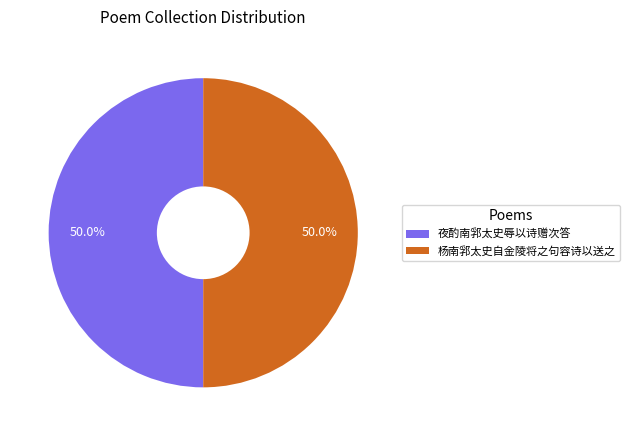

What is the ratio of the value at 杨南郛太史自金陵将之句容诗以送之 to the value at 夜酌南郛太史辱以诗赠次答?

1.0